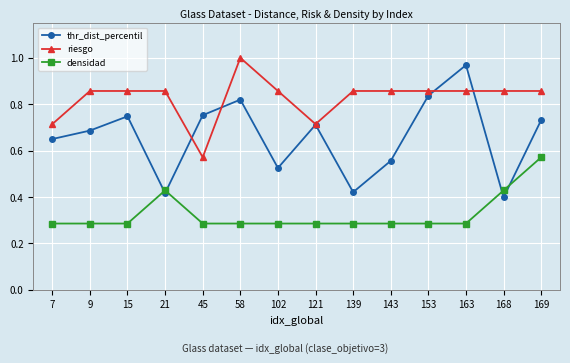

What is the difference between the second highest and second lowest values in the riesgo series?

0.1